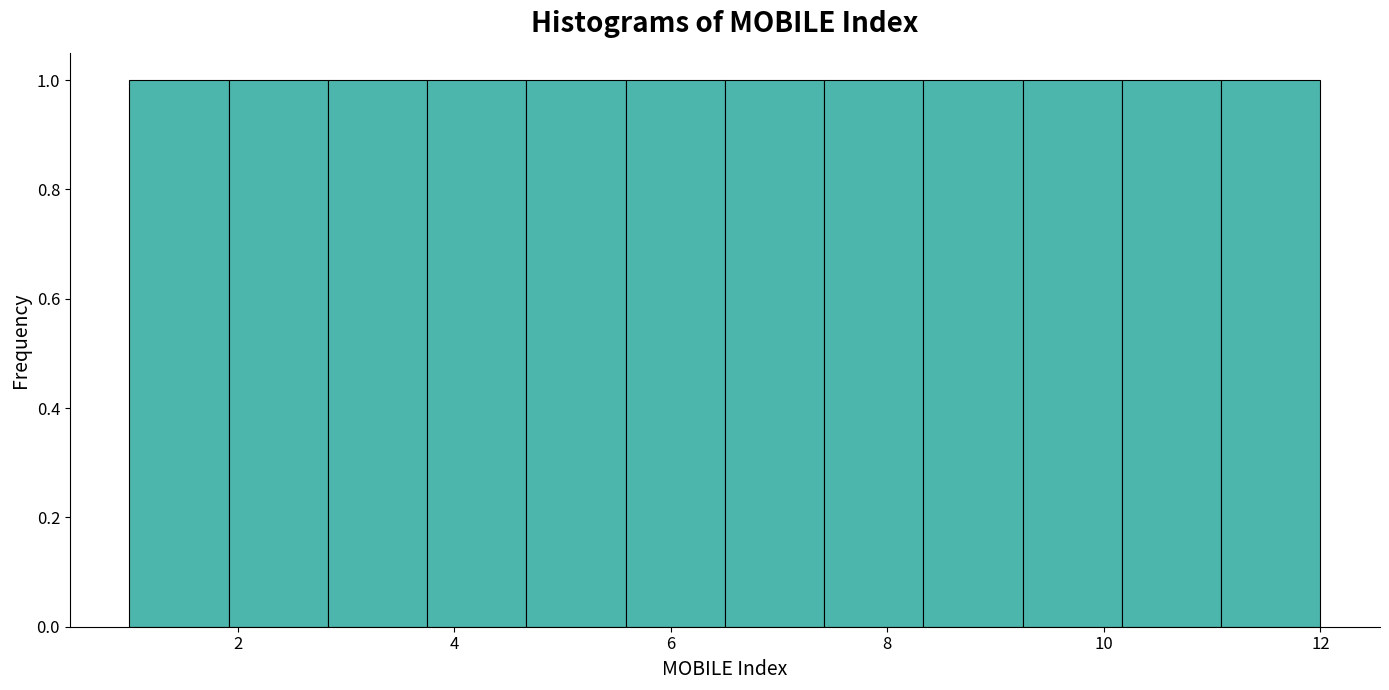

Reading left to right, list every bar in this chart as the range it spans on the x-axis followed by its height. Neither the bar edges nor the heights are printed on the chart, so give them approximately, as read against the axes.

1.0 to 2.0: 1
2.0 to 2.8: 1
2.8 to 3.8: 1
3.8 to 4.6: 1
4.6 to 5.6: 1
5.6 to 6.6: 1
6.6 to 7.4: 1
7.4 to 8.4: 1
8.4 to 9.2: 1
9.2 to 10.2: 1
10.2 to 11.0: 1
11.0 to 12.0: 1